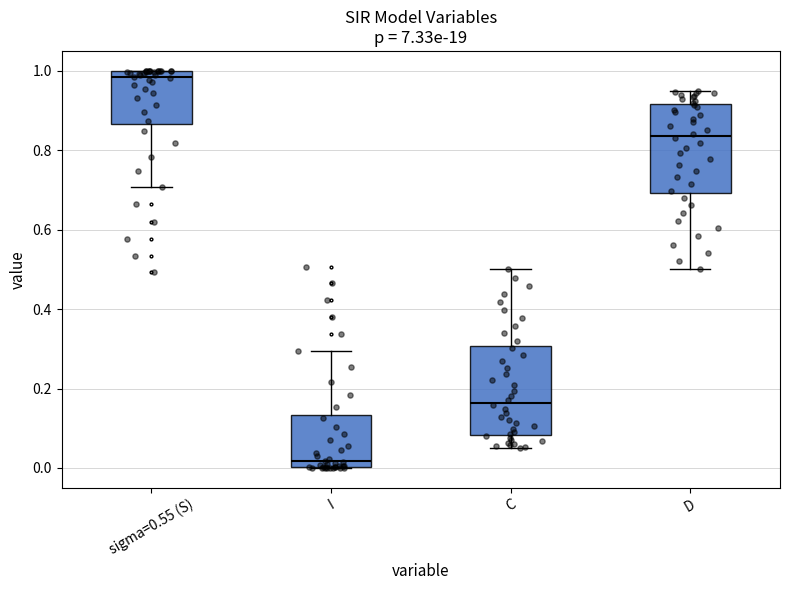

Reading left to right, read every box against the y-axis: the position of its median line, the range the box covers, and the ends of its whiskers. The values are not printed on the chart, so give them approximately, as read against the axis.

sigma=0.55 (S): median 0.98, box 0.86 to 1.00, whiskers 0.70 to 1.00
I: median 0.02, box 0.00 to 0.14, whiskers 0.00 to 0.30
C: median 0.16, box 0.08 to 0.30, whiskers 0.06 to 0.50
D: median 0.84, box 0.70 to 0.92, whiskers 0.50 to 0.94